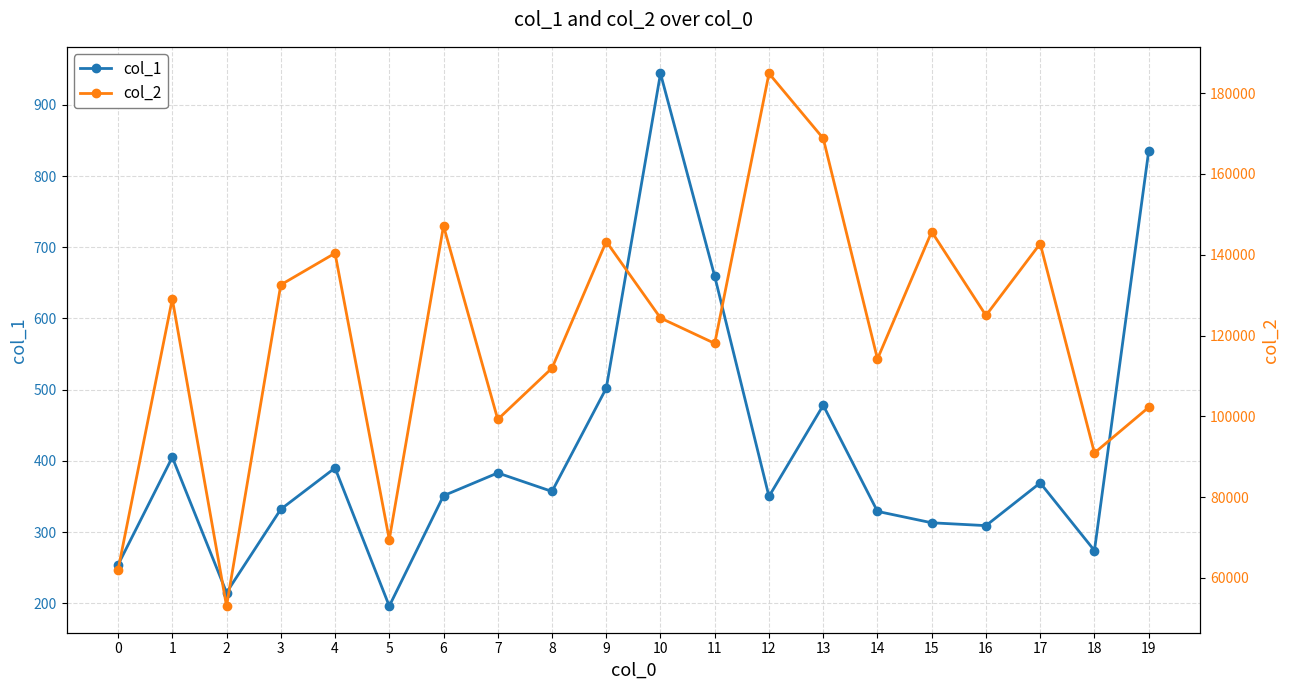

How many lines are shown in the chart?

2